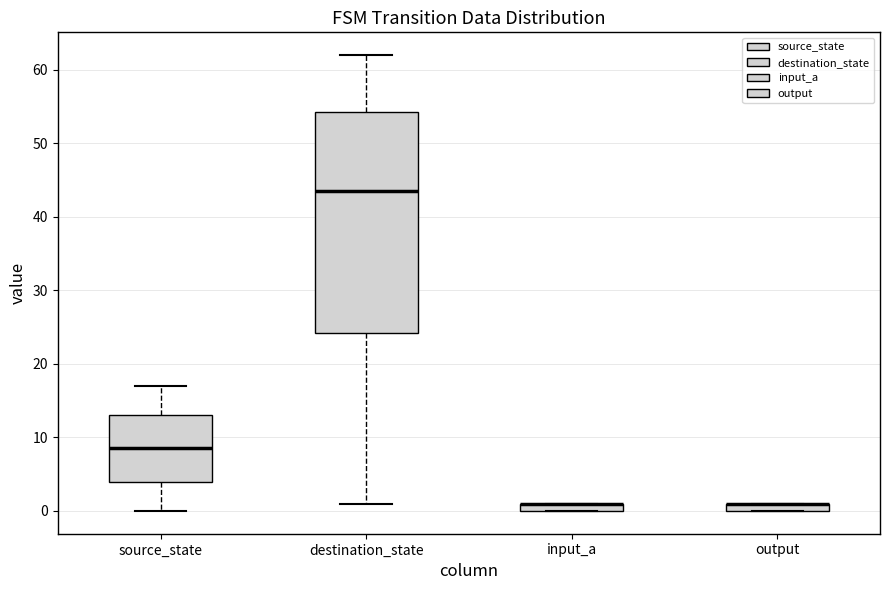

Which box is the tallest, from its lower edge to its upper edge?

destination_state